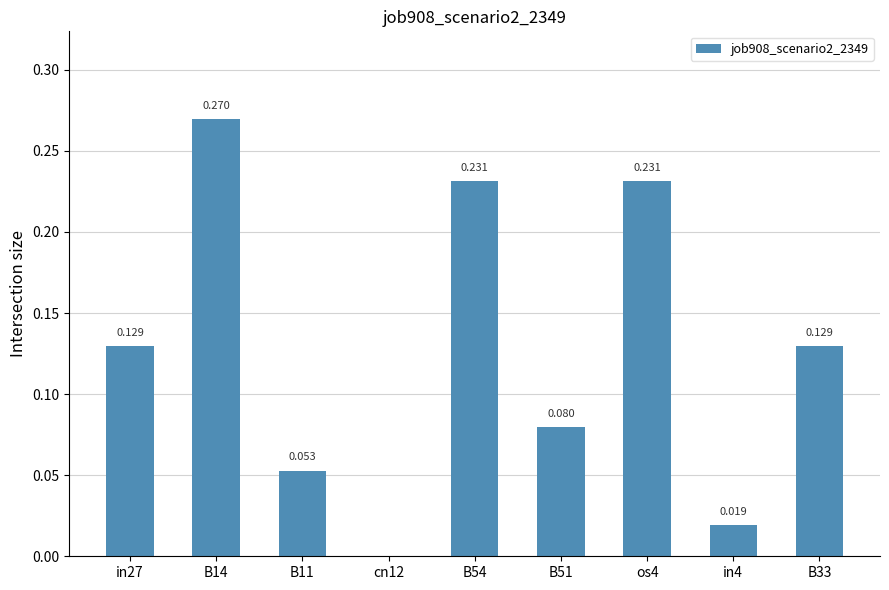

How many values exceed 0?

8